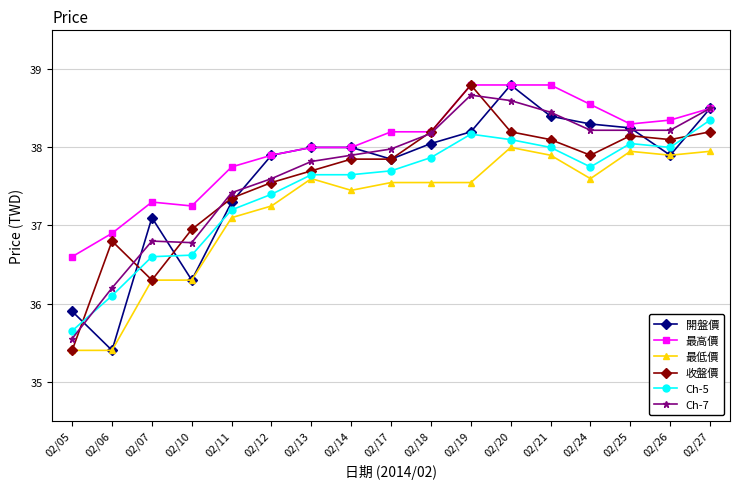

The 最低價 series shows 64.4 at 02/12. True or false?

False